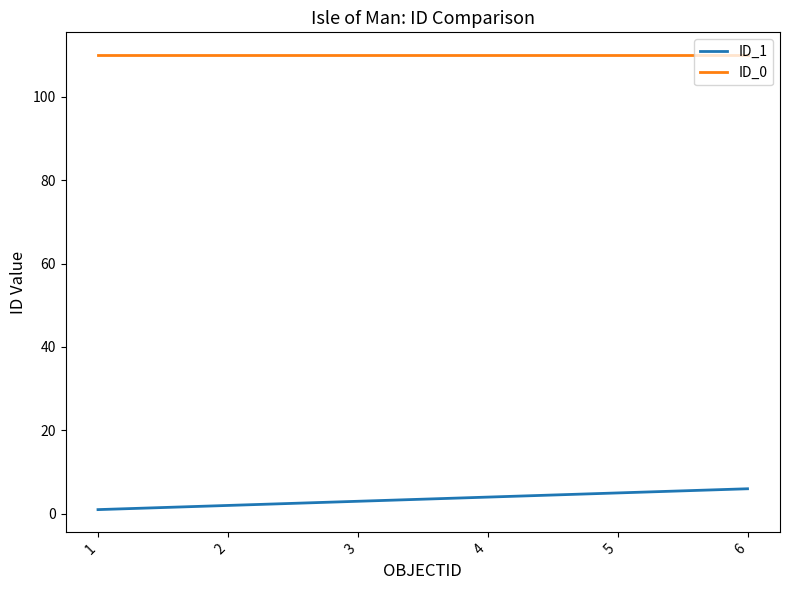

What are all the series names shown in the legend?

ID_1, ID_0